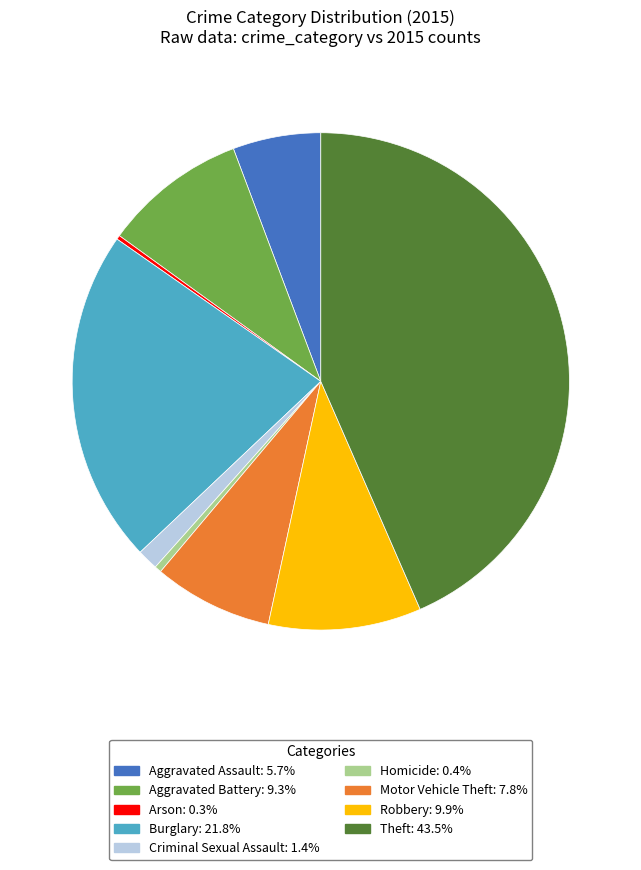

Which has a higher value, Theft or Robbery?

Theft